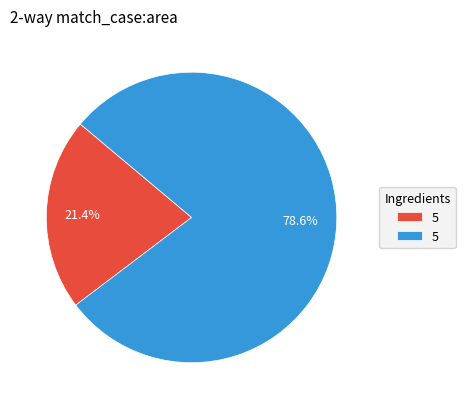

Is there a majority slice in this chart?

Yes